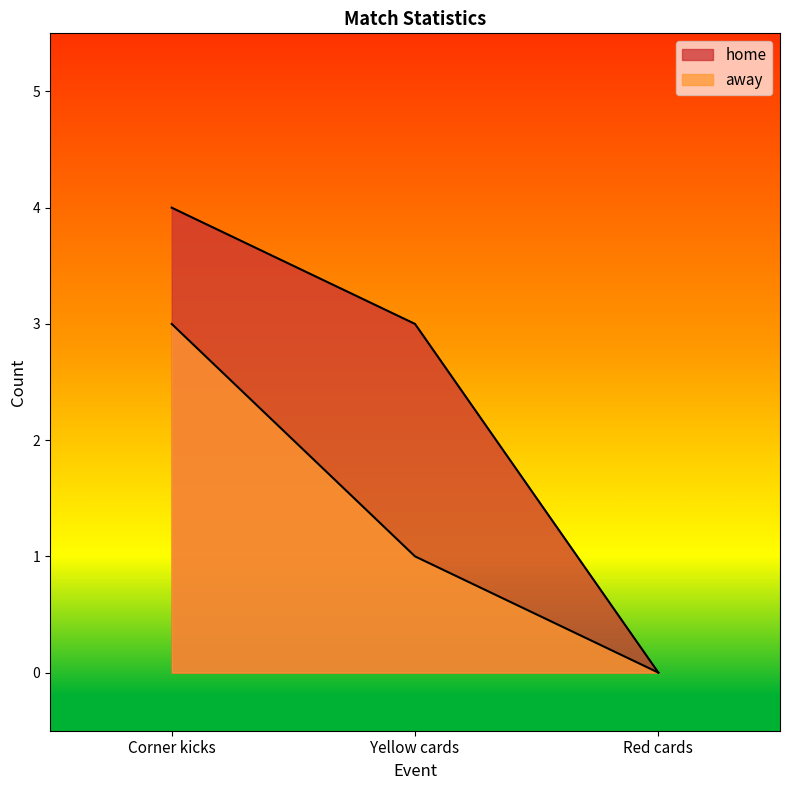

True or false: away has a value of 3 at Corner kicks.

True